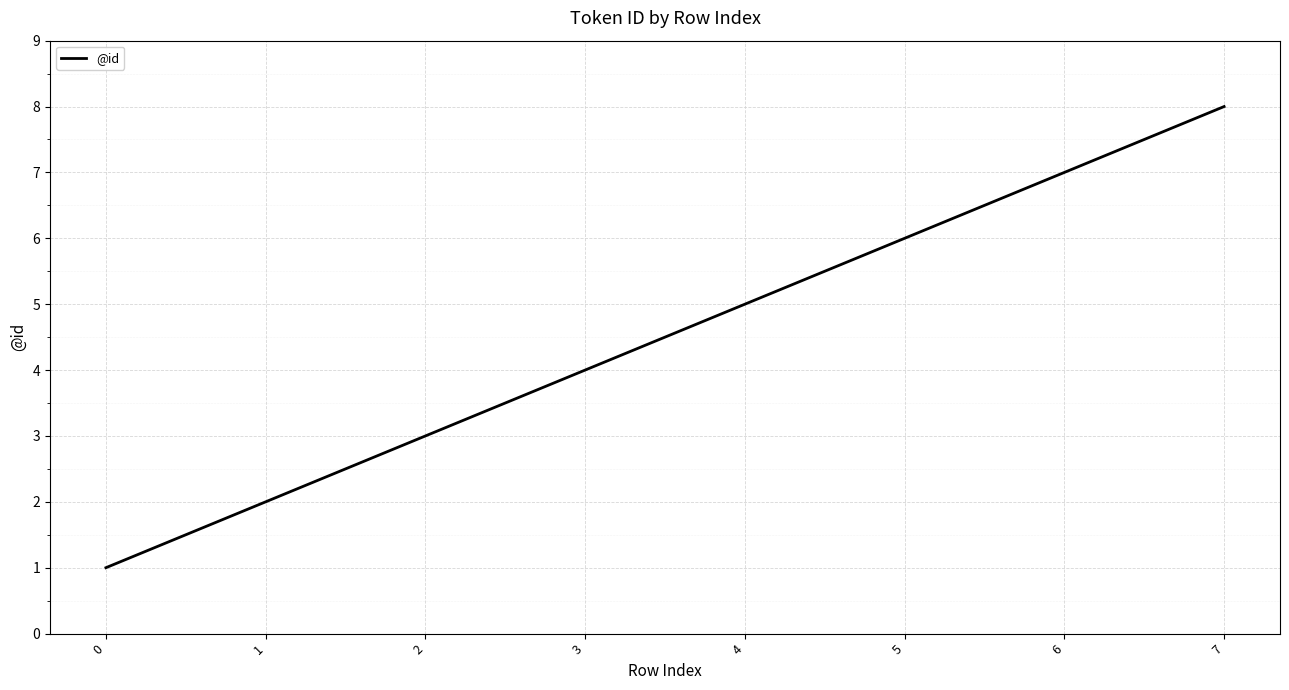

Count the number of categories in the chart.

8